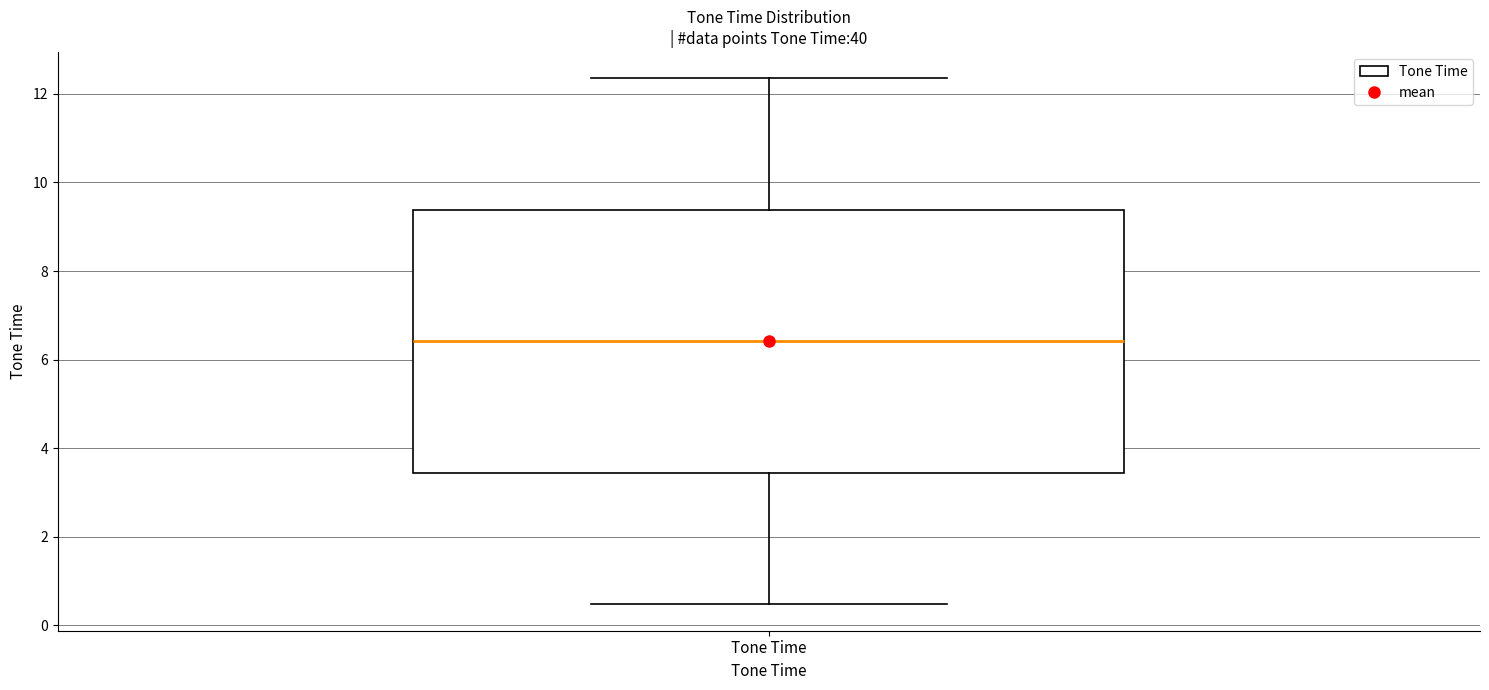

Read this box plot against the y-axis: the position of the median line, the range covered by the box, and the ends of both whiskers. The values are not printed on the chart, so give them approximately, as read against the axis.

median 6.4, box 3.4 to 9.4, whiskers 0.4 to 12.4